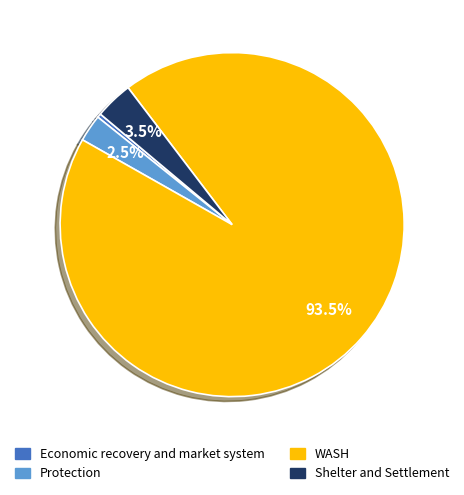

Is the sum of Economic recovery and market system and Shelter and Settlement greater than half?

No